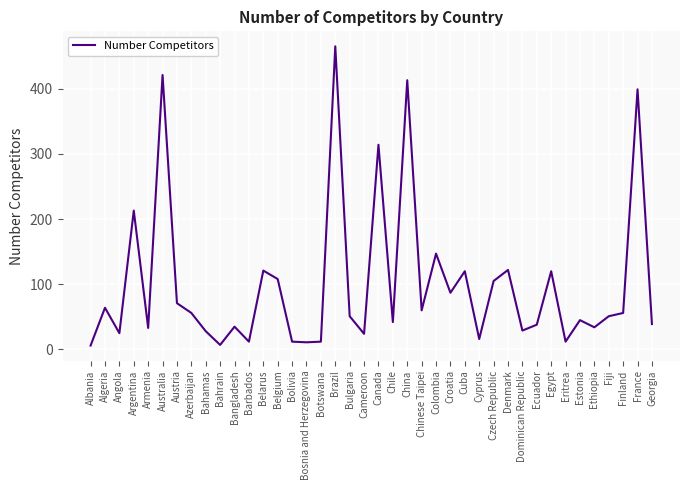

True or false: the data shows 105 at Czech Republic.

True